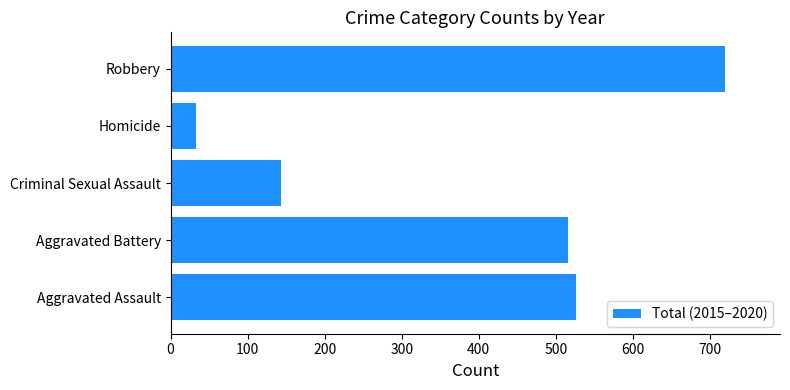

At which category does the chart reach its minimum across all series?

Homicide